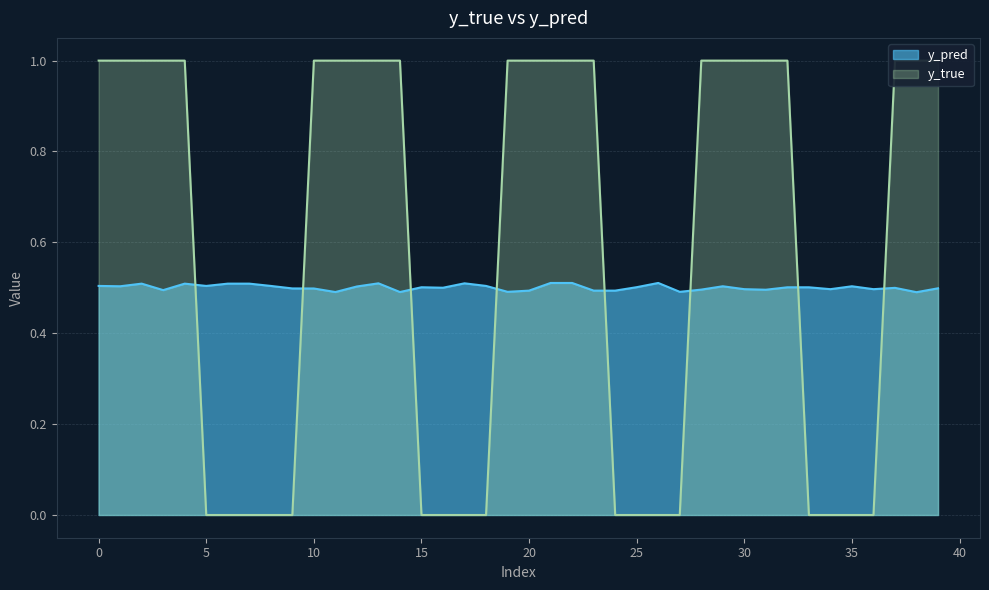

Which category has the highest value in the y_pred series?

21